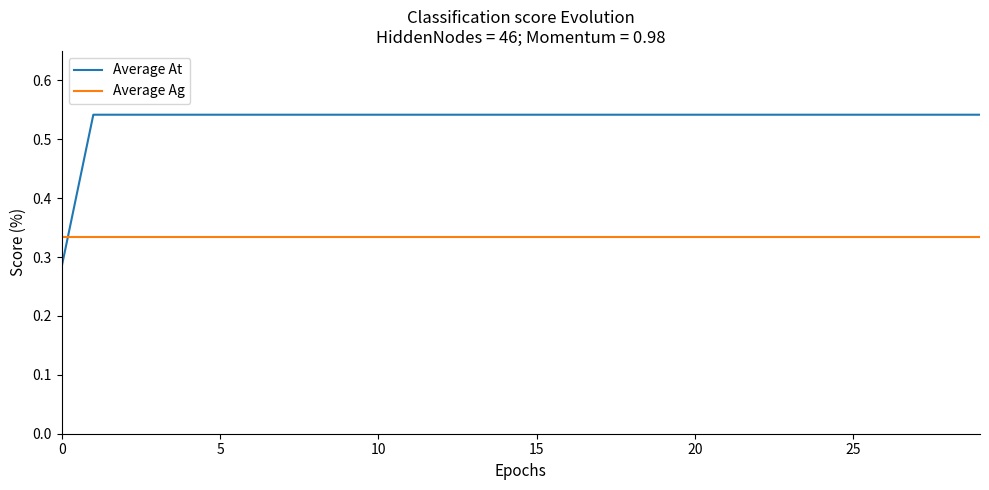

How many categories are shown in the chart?

30